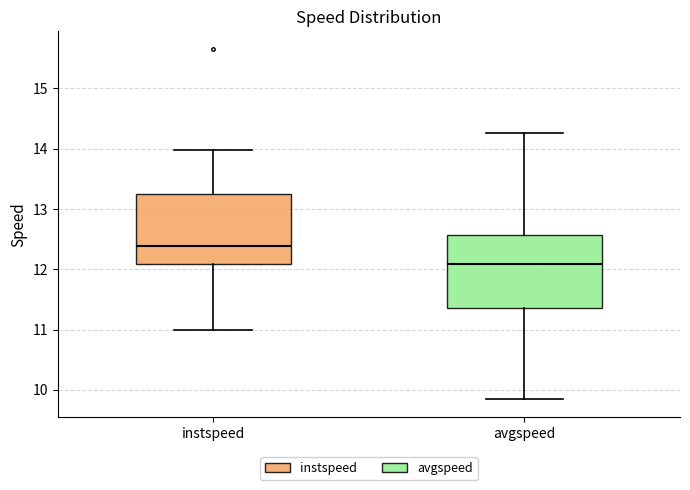

Reading left to right, read every box against the y-axis: the position of its median line, the range the box covers, and the ends of its whiskers. The values are not printed on the chart, so give them approximately, as read against the axis.

instspeed: median 12.4, box 12.1 to 13.3, whiskers 11.0 to 14.0
avgspeed: median 12.1, box 11.3 to 12.6, whiskers 9.8 to 14.3